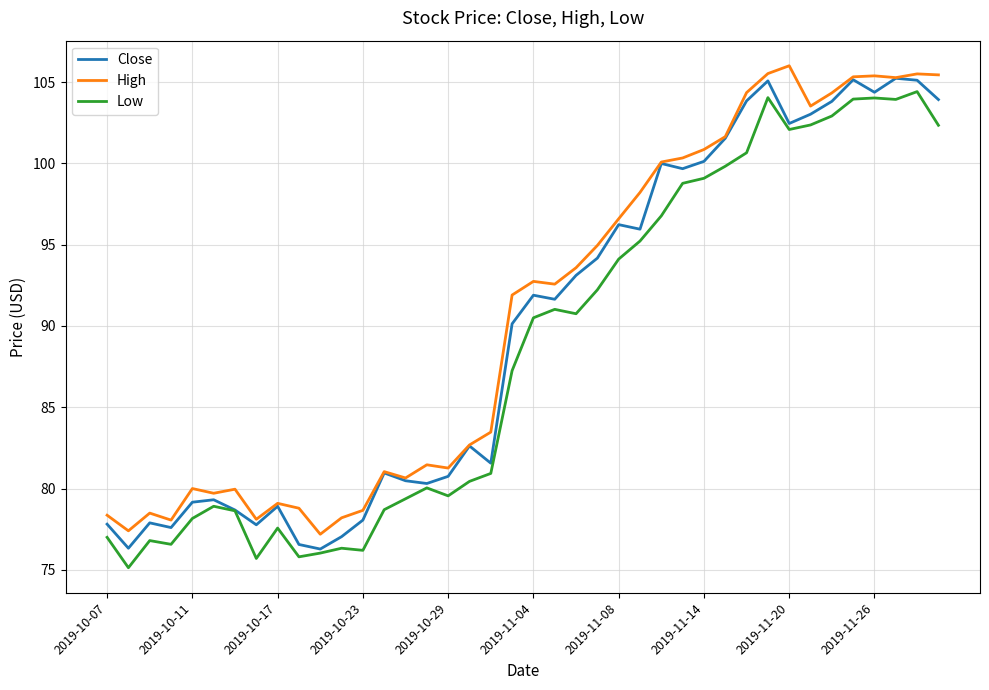

True or false: Low and High cross at least once.

False